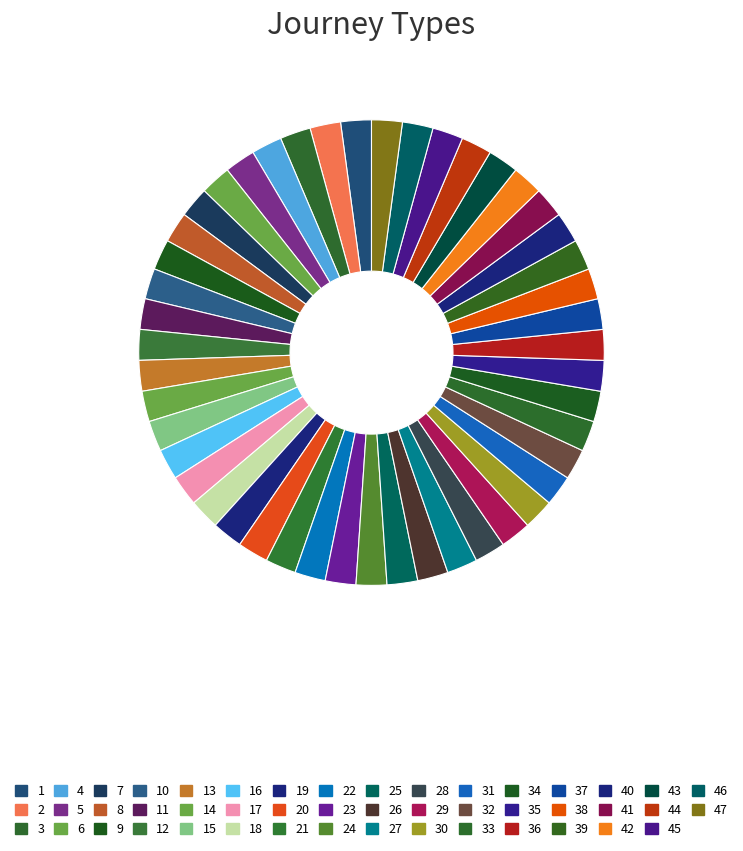

Count the number of slices in the pie.

47